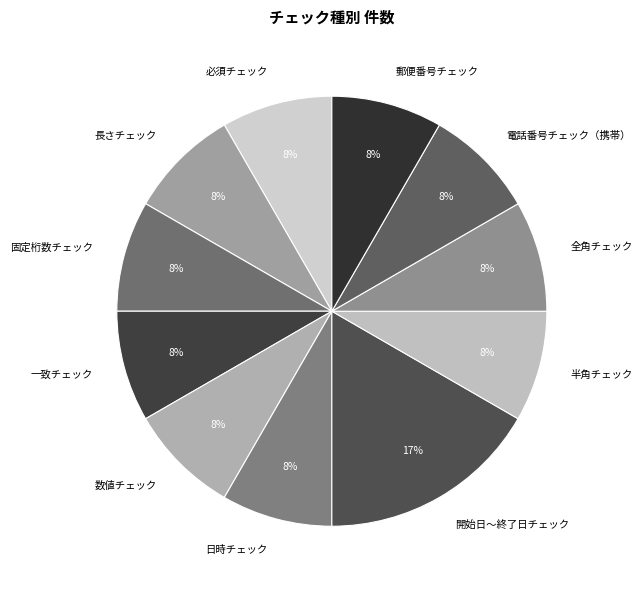

Combined, do 必須チェック and 日時チェック account for over 50%?

No